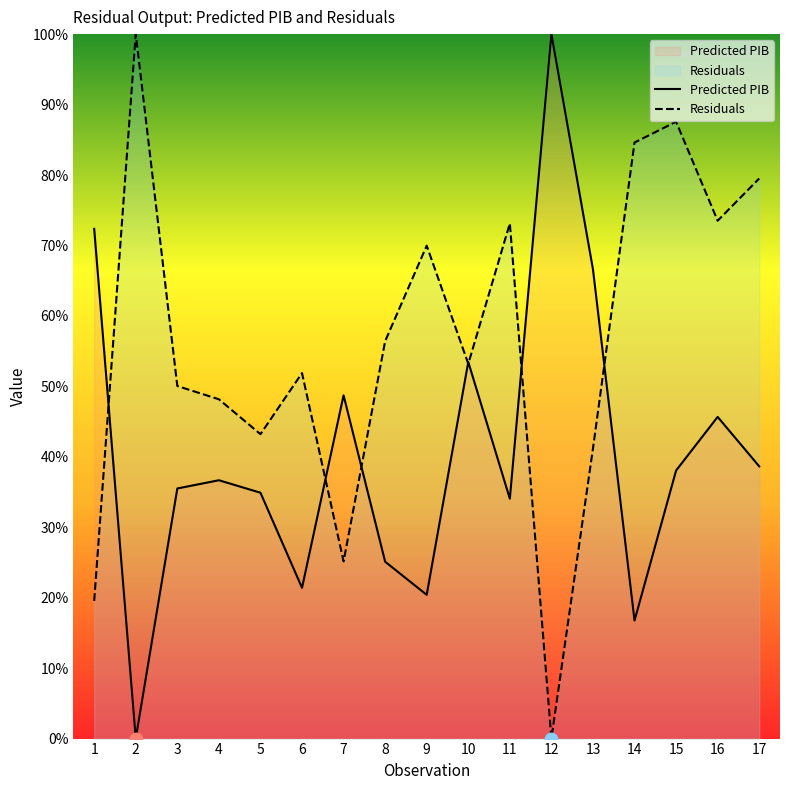

Reading left to right, list all the values displayed in this chart.

Predicted PIB: 1=72.4	2=0.0	3=35.5	4=36.7	5=34.9	6=21.4	7=48.7	8=25.1	9=20.4	10=53.5	11=34.1	12=100.0	13=66.6	14=16.8	15=38.1	16=45.7	17=38.6
Residuals: 1=19.5	2=100.0	3=50.0	4=48.2	5=43.2	6=51.9	7=25.2	8=56.4	9=70.0	10=53.2	11=73.1	12=0.0	13=41.2	14=84.6	15=87.6	16=73.5	17=79.5